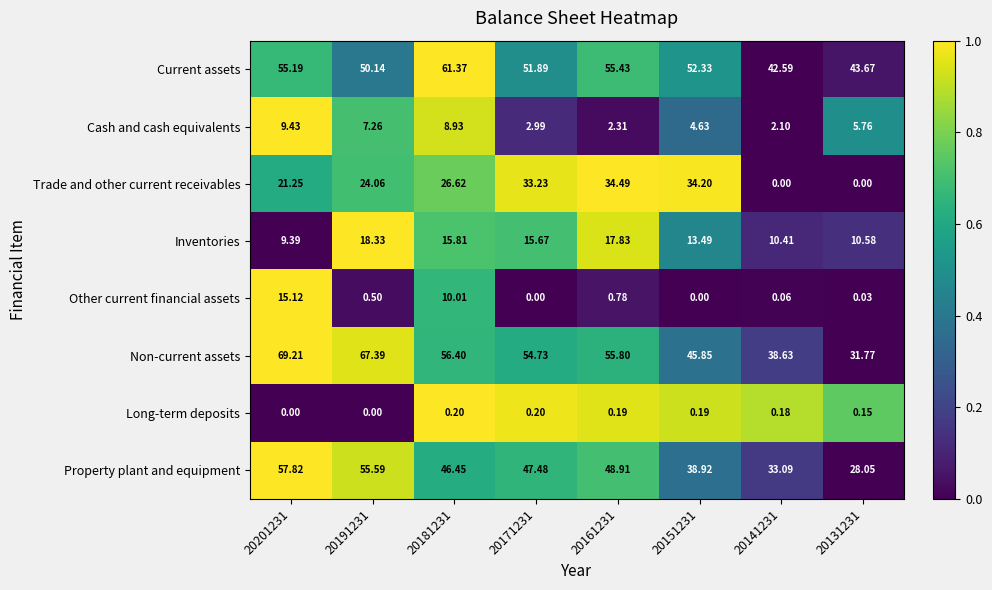

At 20151231, list the series in order from smallest to largest.

Other current financial assets, Long-term deposits, Cash and cash equivalents, Inventories, Trade and other current receivables, Property plant and equipment, Non-current assets, Current assets